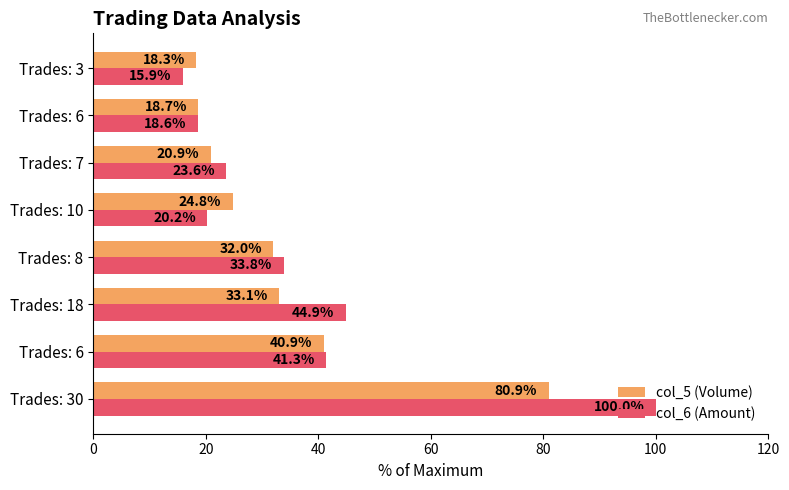

What are all the series names shown in the legend?

col_5 (Volume), col_6 (Amount)